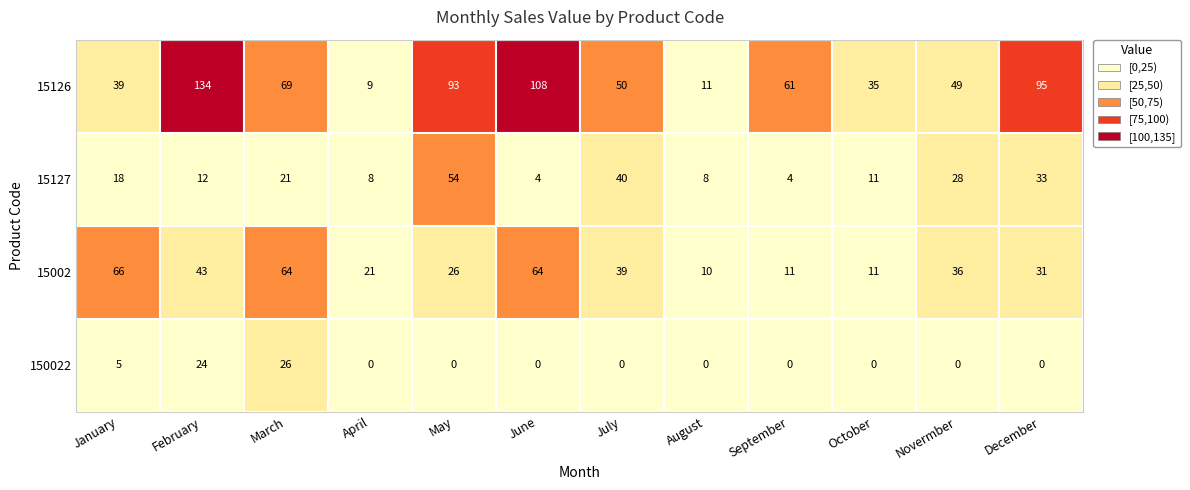

What is the average value of the 15126 series?

63